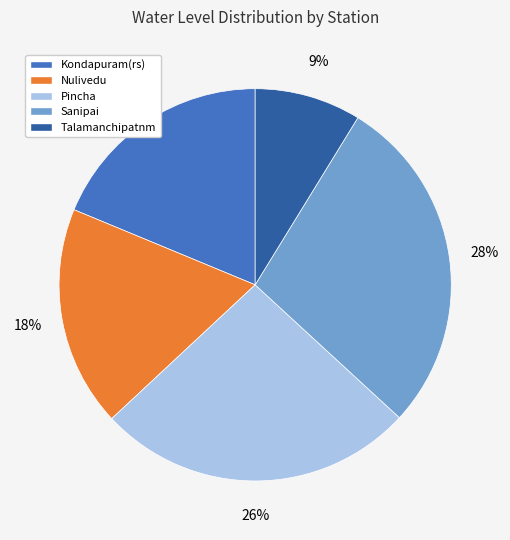

What is the largest slice in the pie chart?

Sanipai